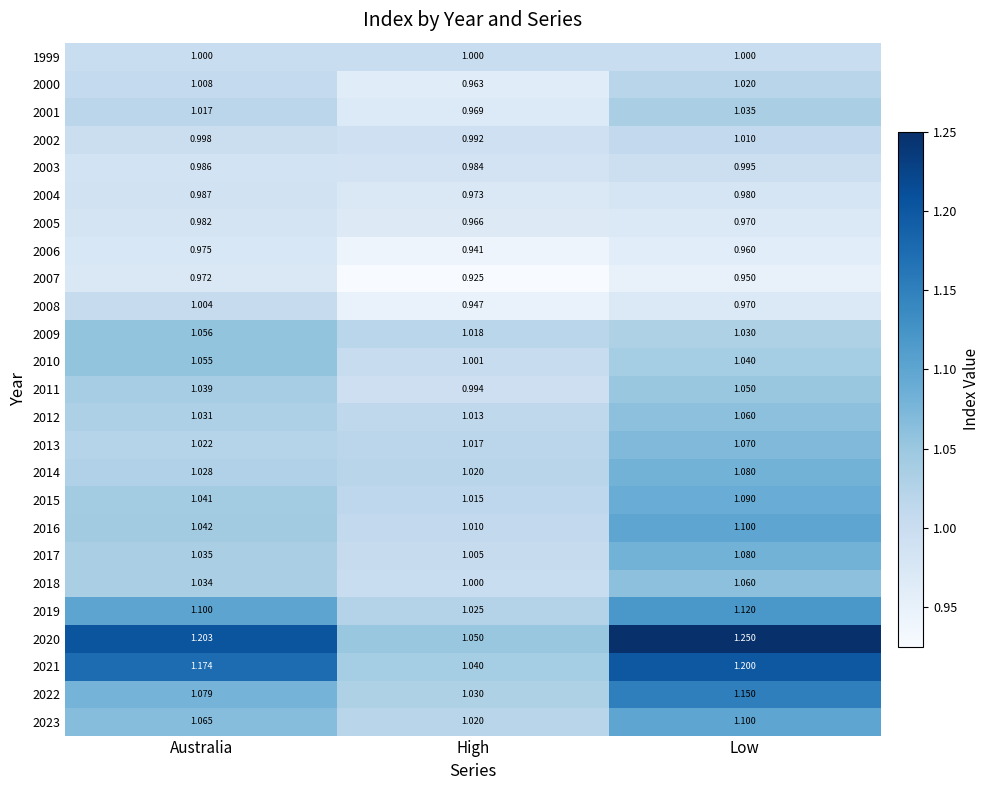

At which label does 2005 reach its minimum?

High